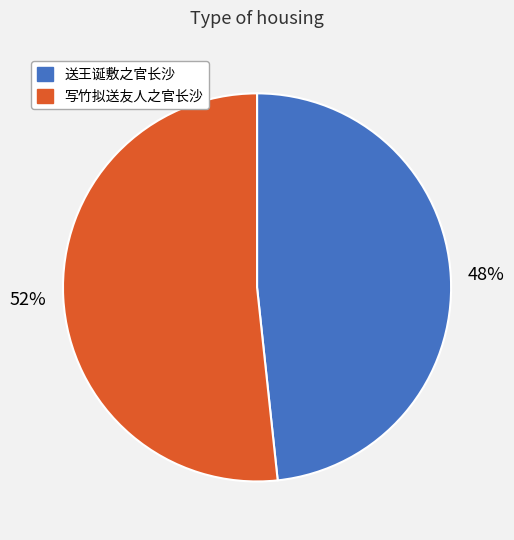

How many segments does this pie chart have?

2